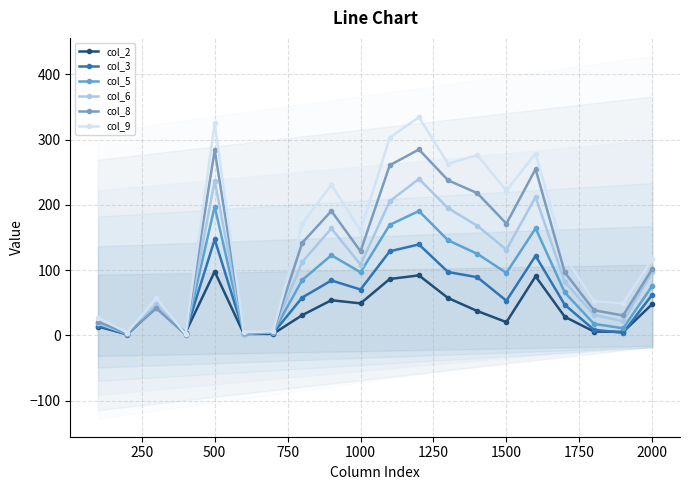

Does the chart display data point markers on the line(s)?

Yes